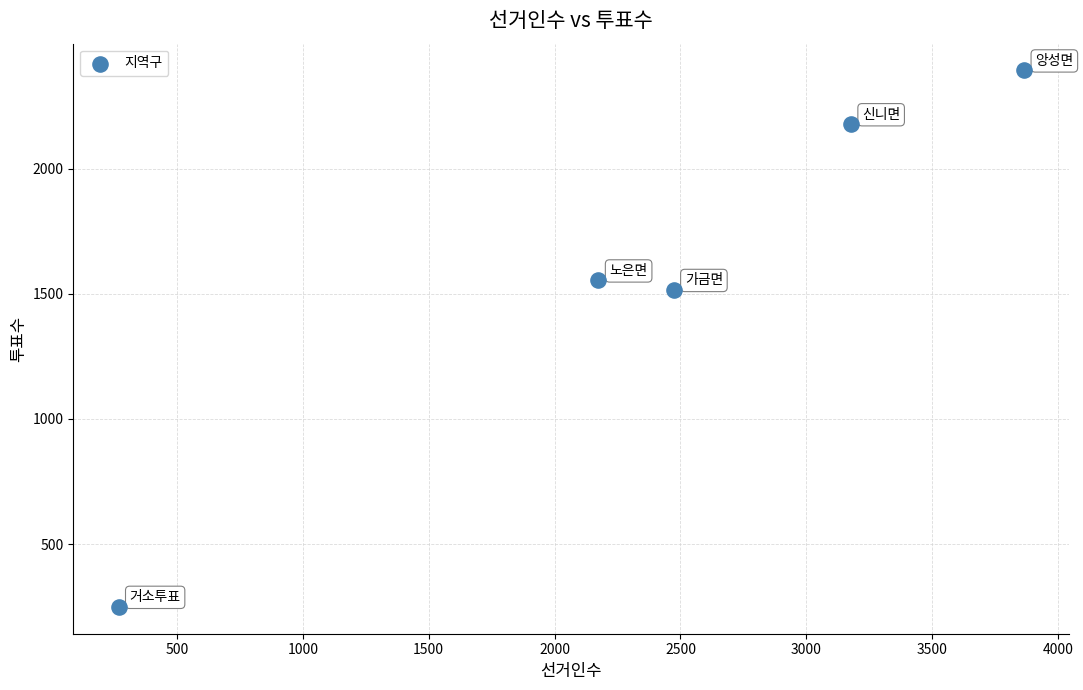

What is the average Y value?

1577